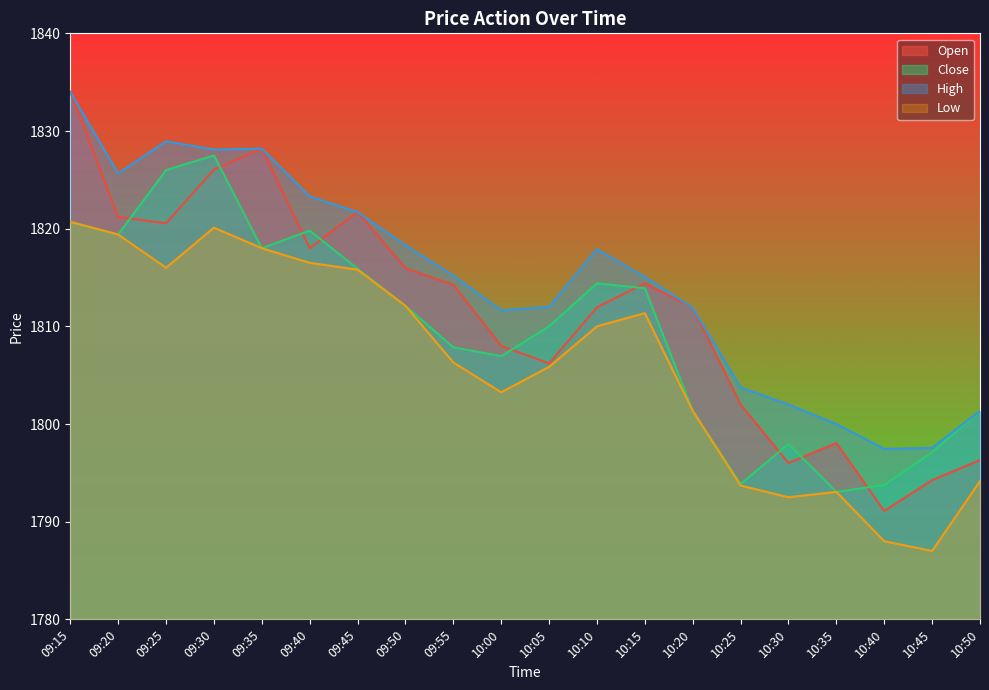

Which has a higher value, 10:45 or 09:15?

09:15